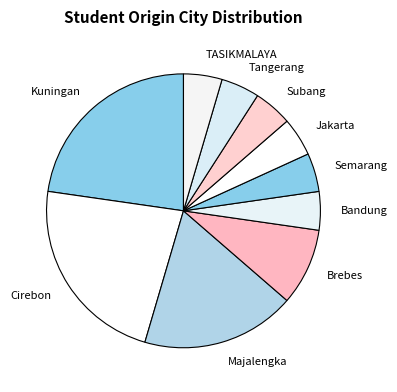

Does Jakarta represent more than half of the total?

No